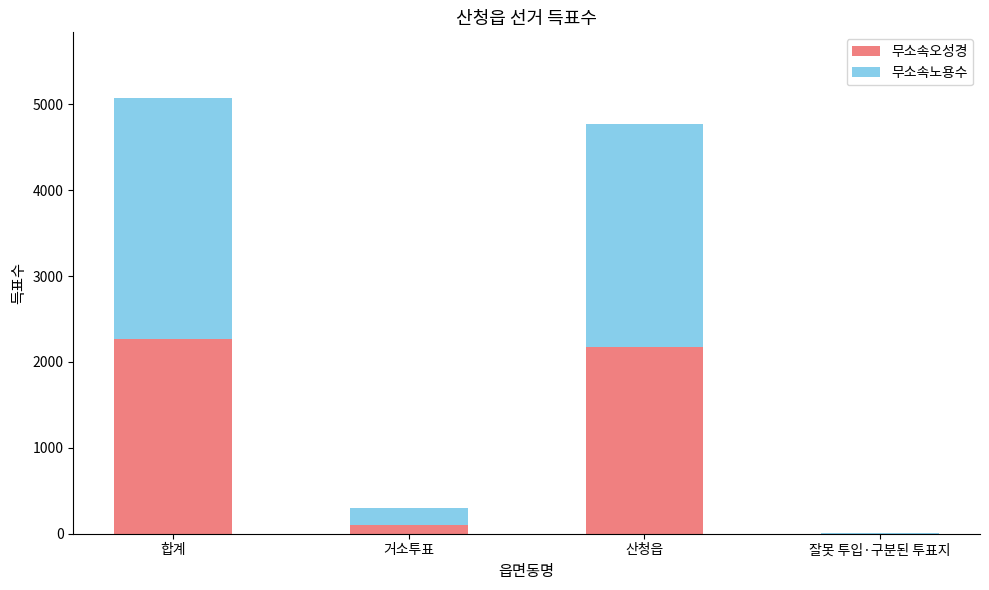

At which category is the sum across all series the highest?

합계